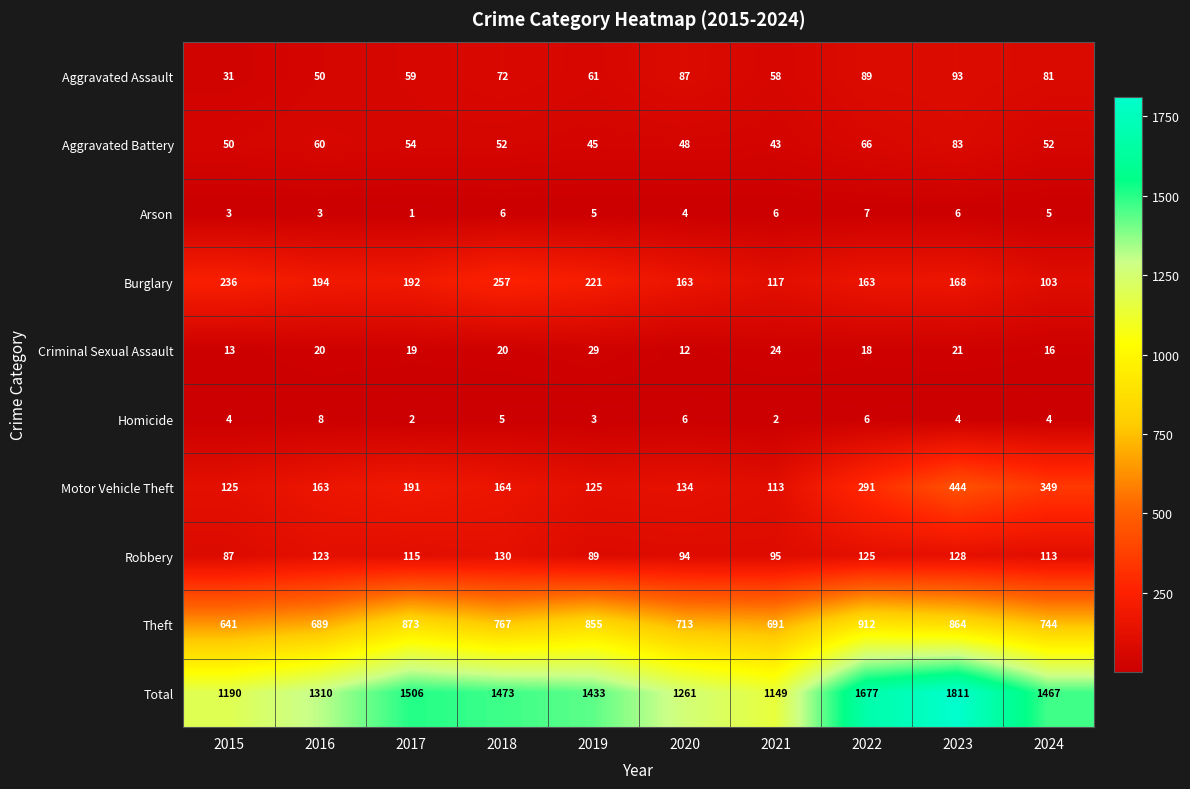

What is the difference between the highest and lowest values at 2015?

1187